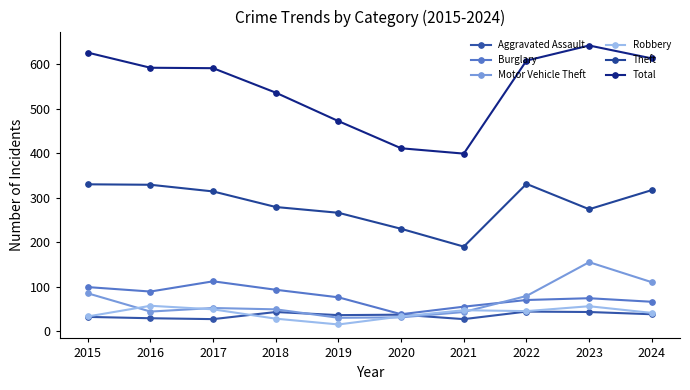

Is the value of Theft at 2018 greater than the value of Aggravated Assault at 2018?

Yes